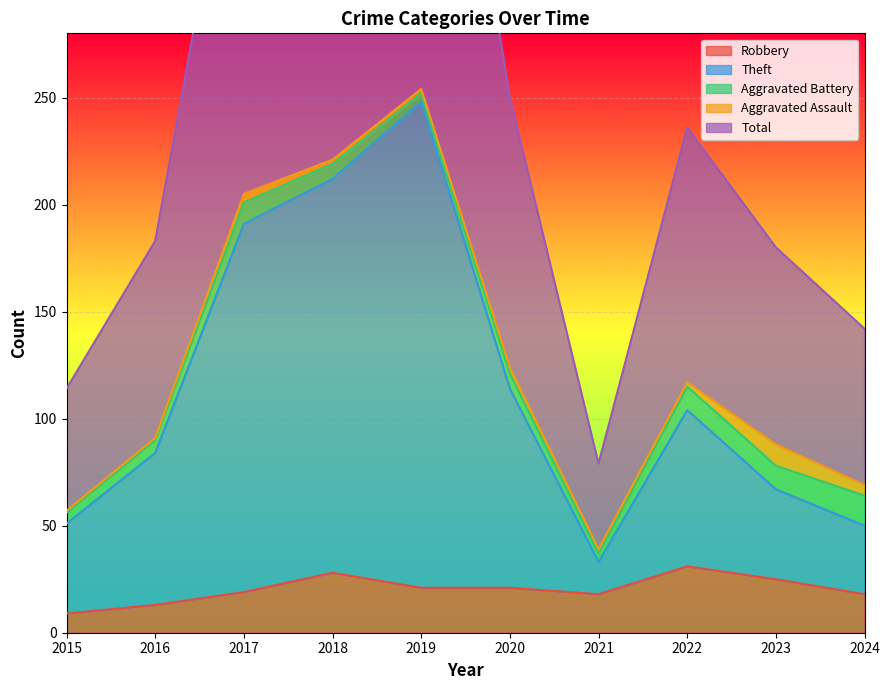

Where does the Robbery series first go above 21?

2018